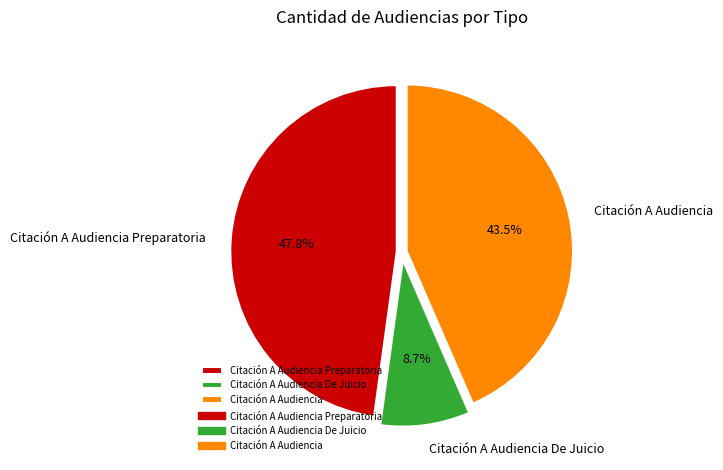

Combined, what portion of the pie is Citación A Audiencia De Juicio and Citación A Audiencia Preparatoria?

56.5%